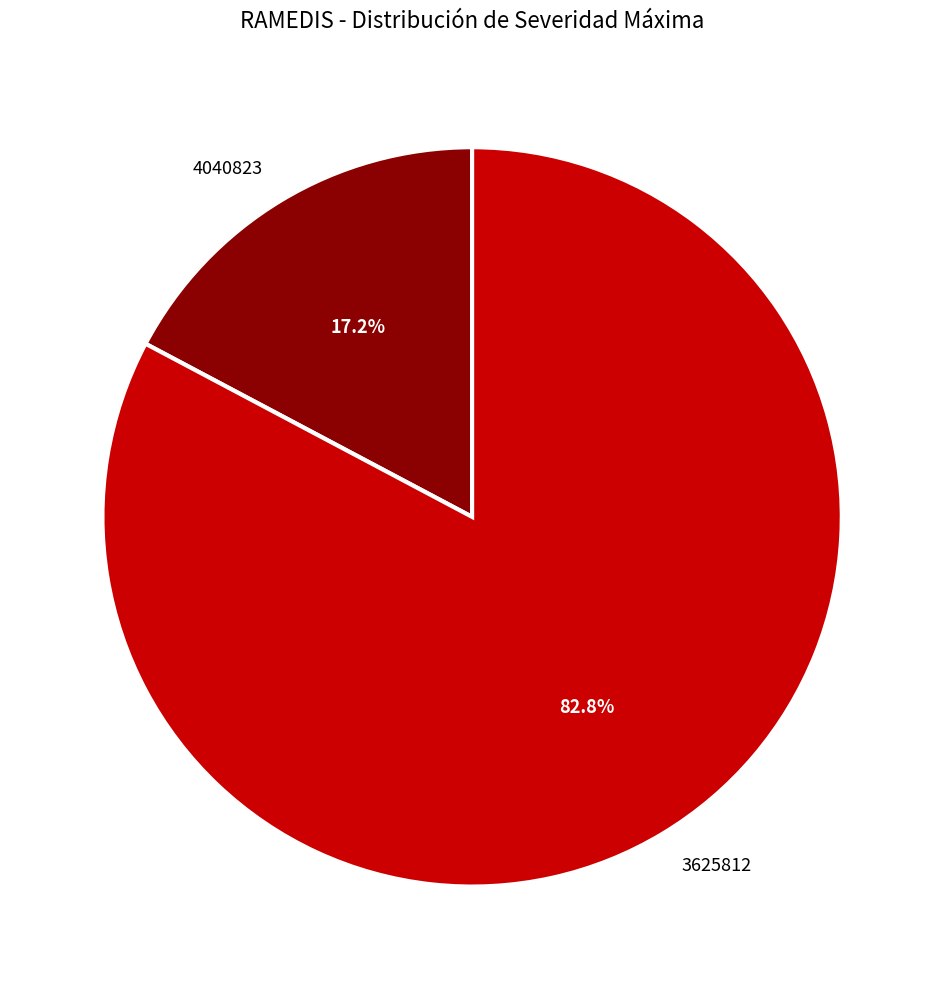

What is the smallest slice in the pie chart?

4040823